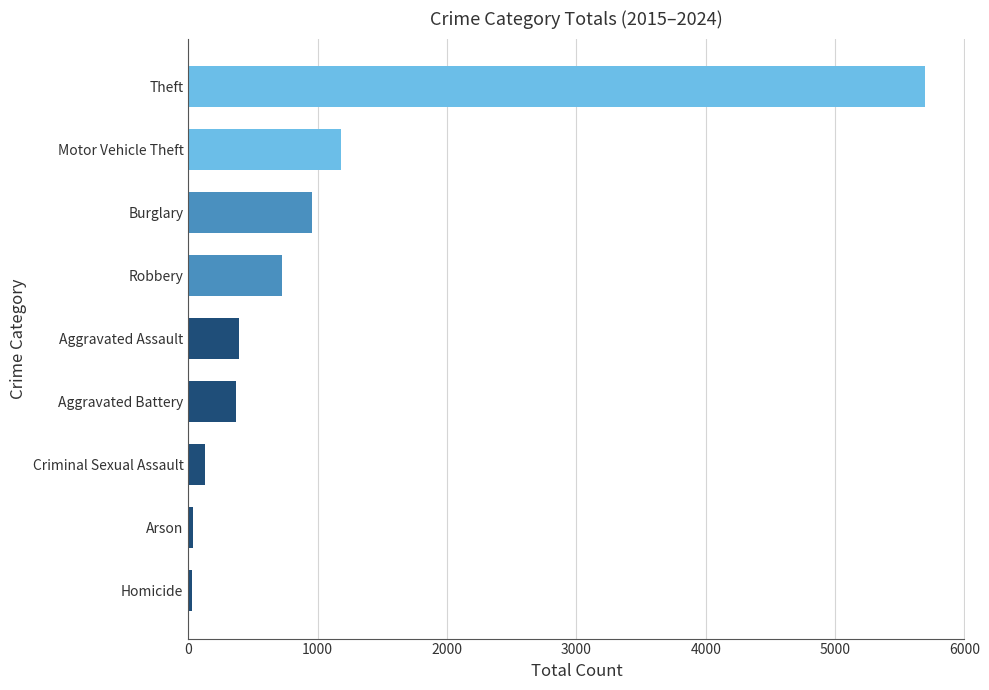

Is it true that the value at Criminal Sexual Assault is 132?

True